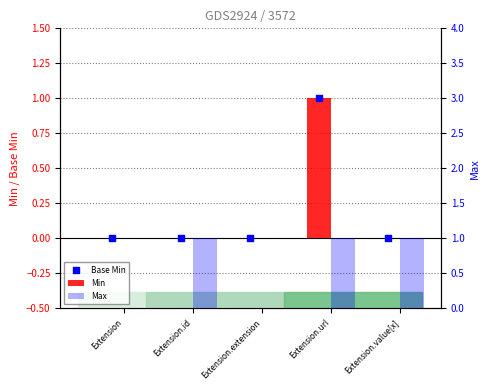

At which category is the sum across all series the highest?

Extension.url